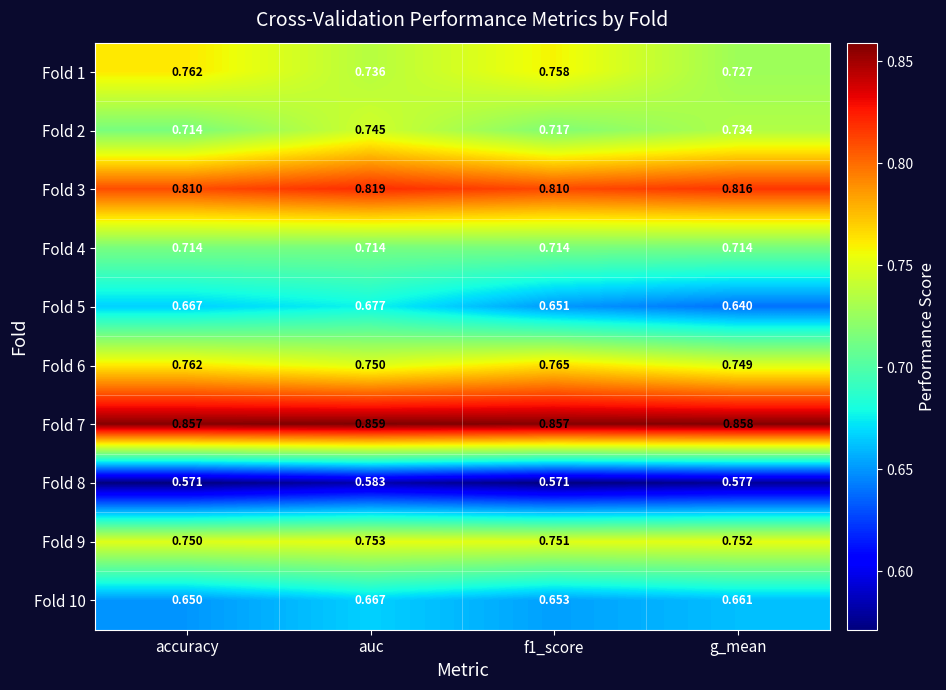

At which category does the chart reach its peak across all series?

auc